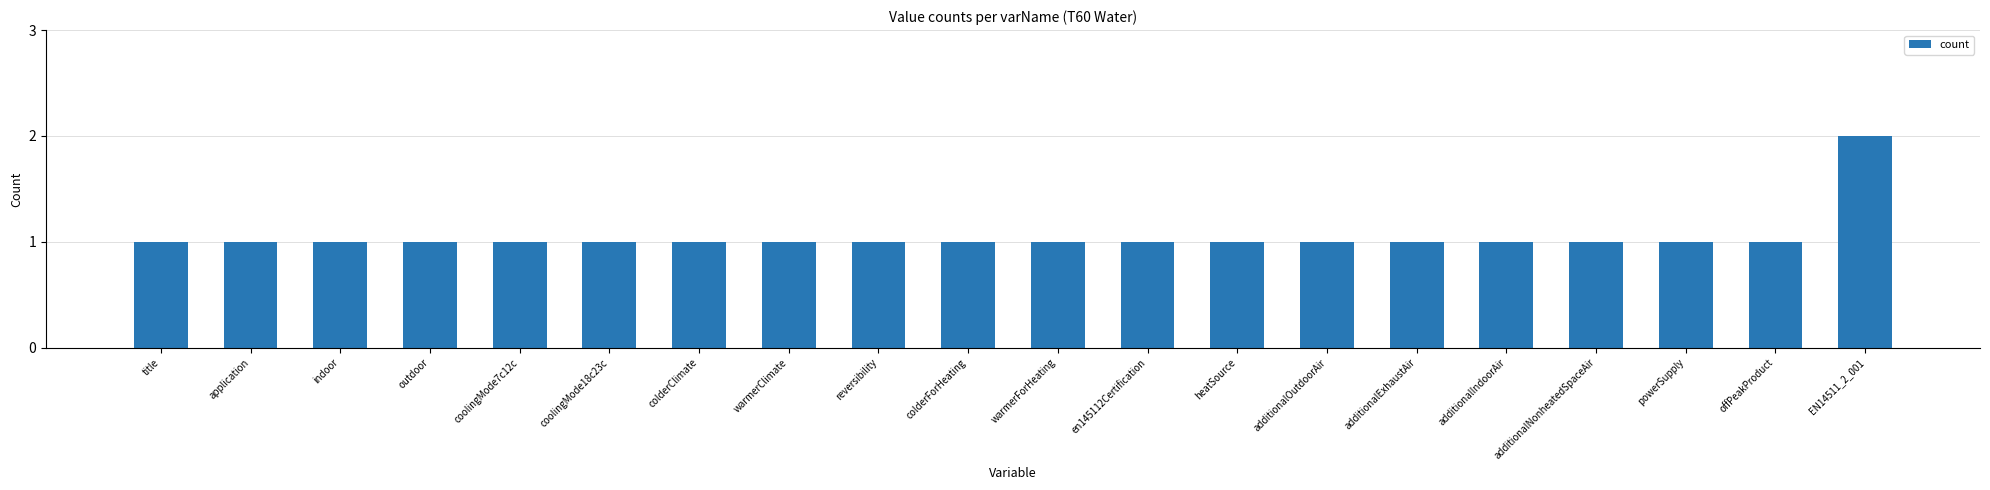

What is the value of the 13th bar from the left?

1